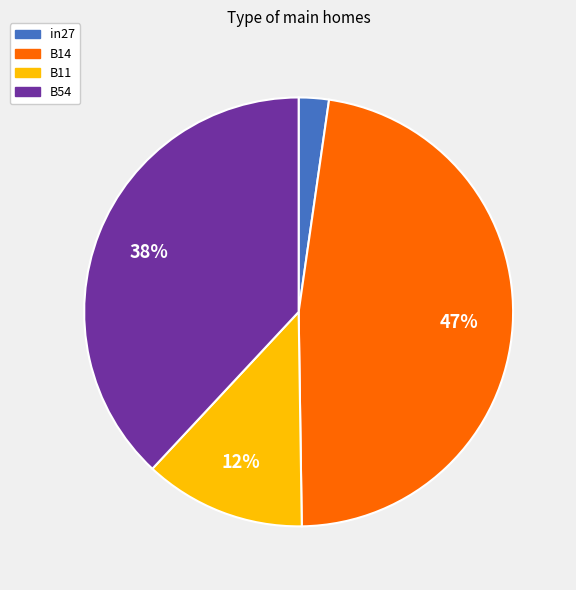

What is the smallest slice in the pie chart?

in27